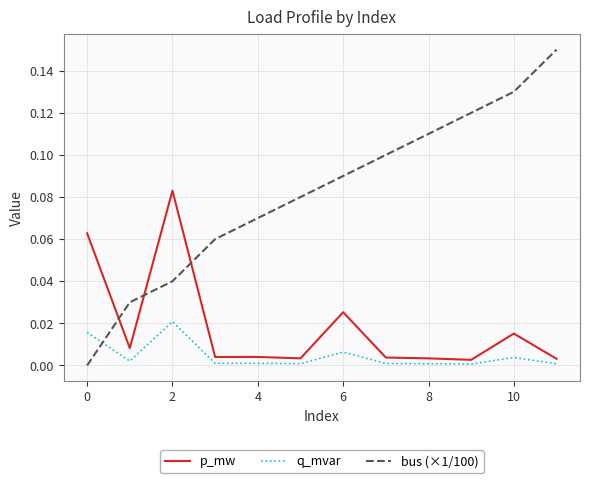

Which series has the largest total across all categories?

bus (×1/100)